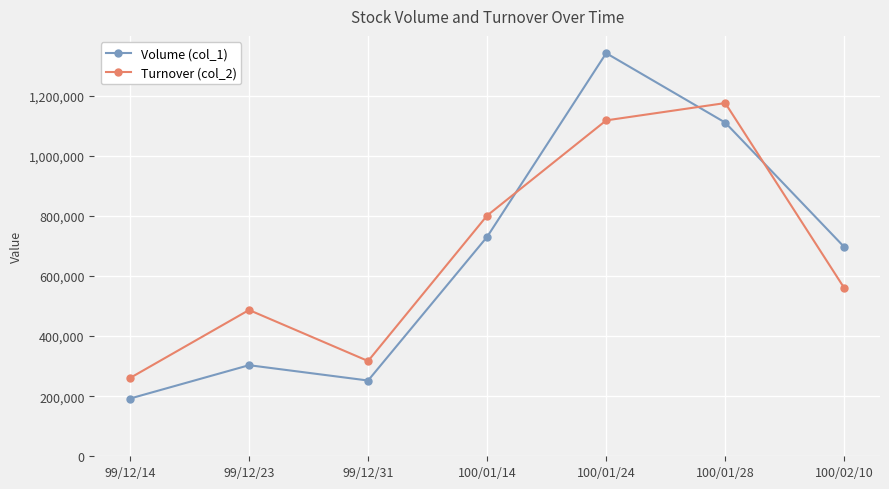

What is the lowest value of the Volume (col_1) series?

192000